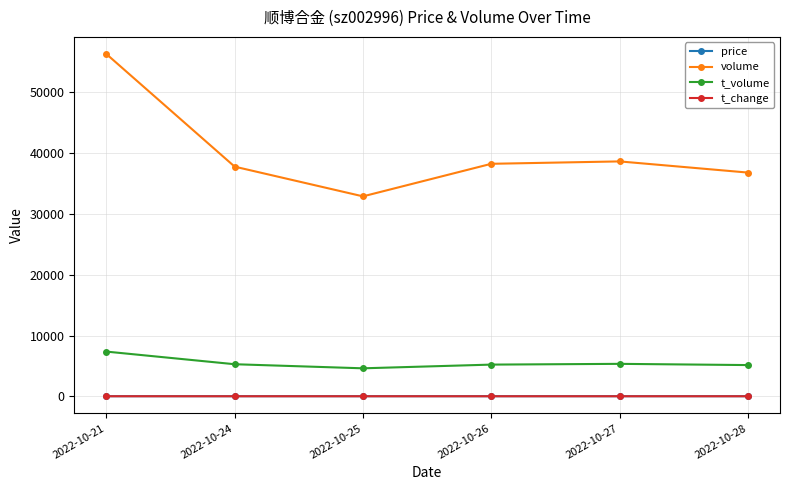

At which label does t_change first exceed 3?

2022-10-21